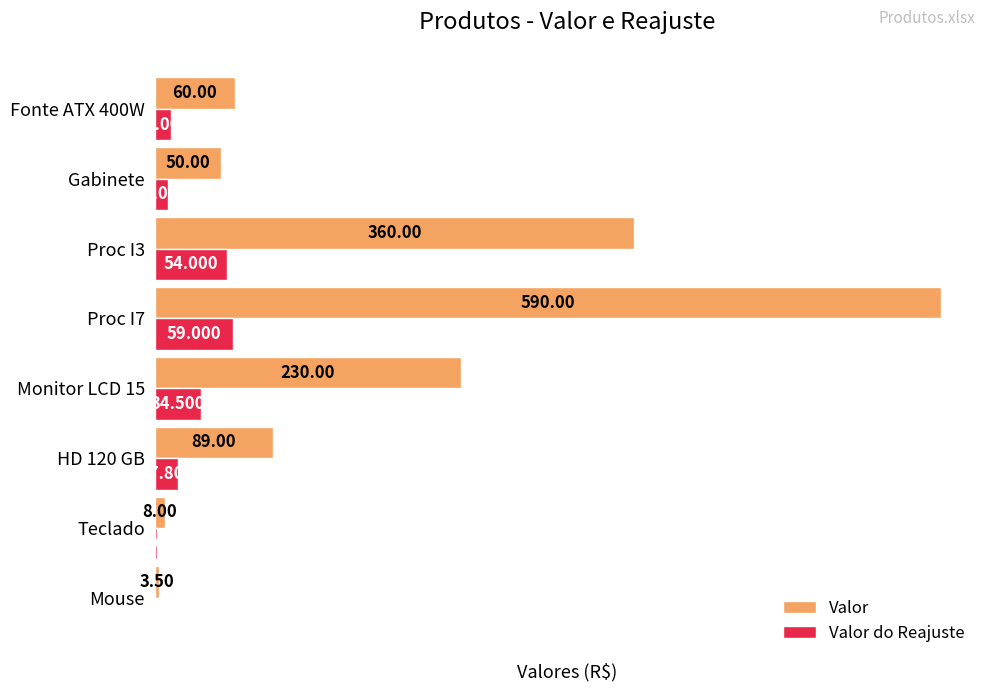

At which category is the sum across all series the highest?

Proc I7